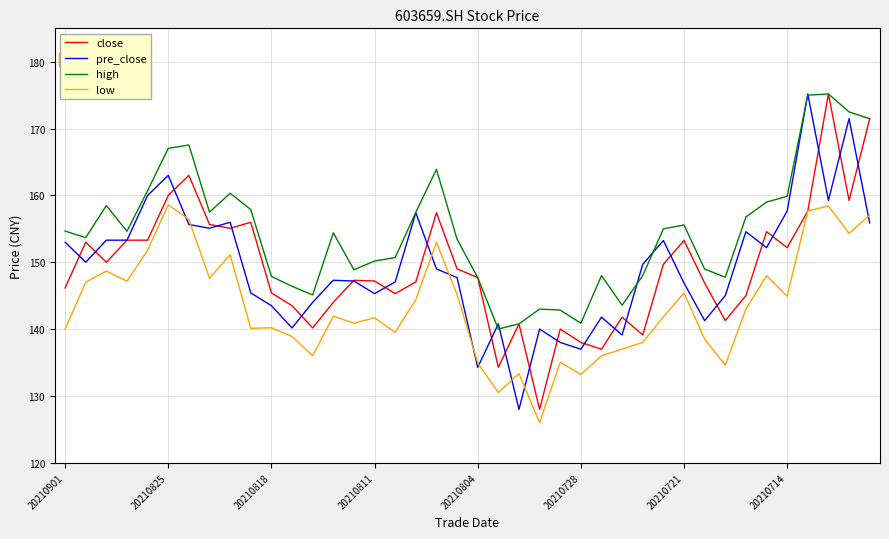

Which series has the largest total across all categories?

high